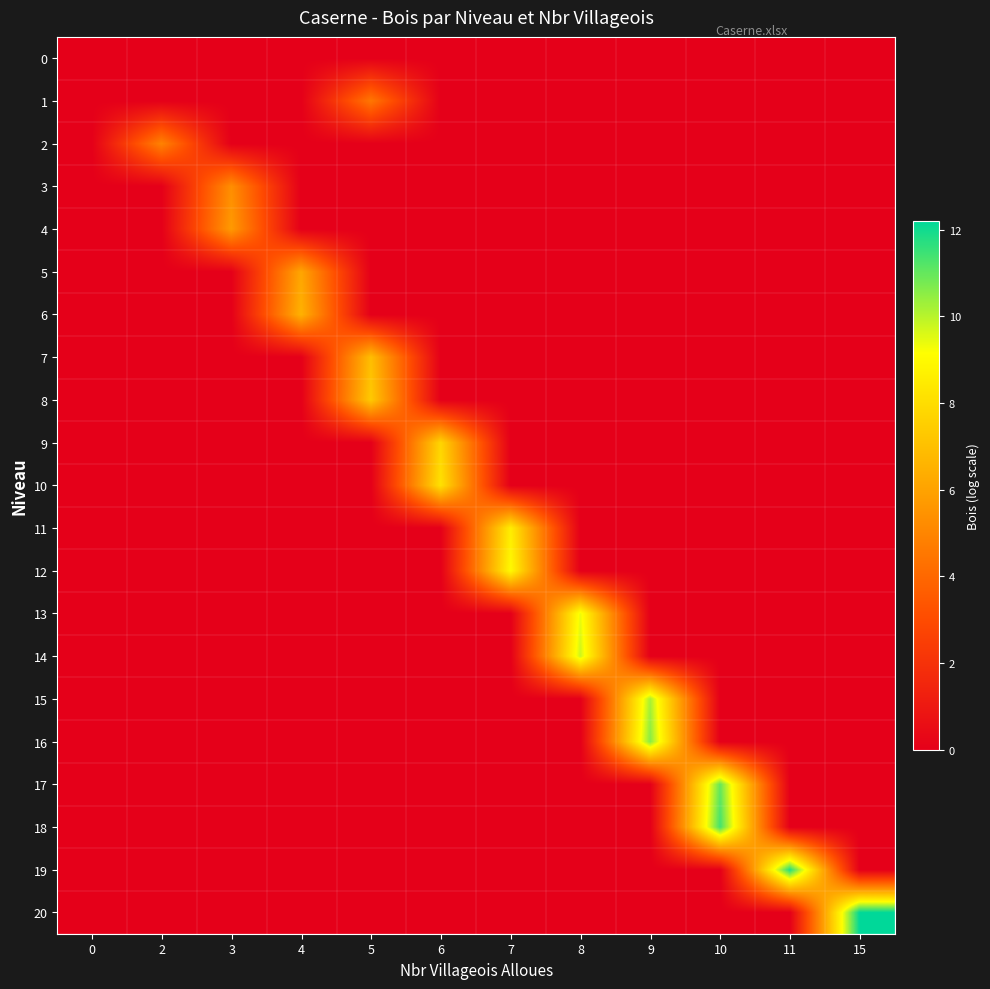

Count the number of categories in the chart.

12